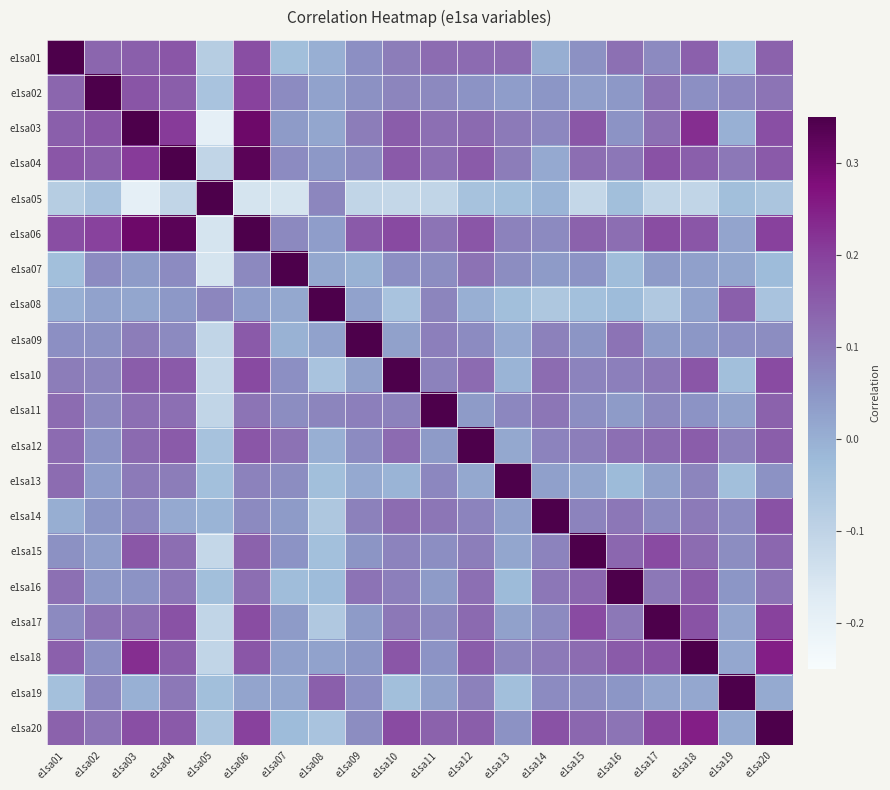

Between e1sa20 and e1sa18, which is larger?

e1sa18